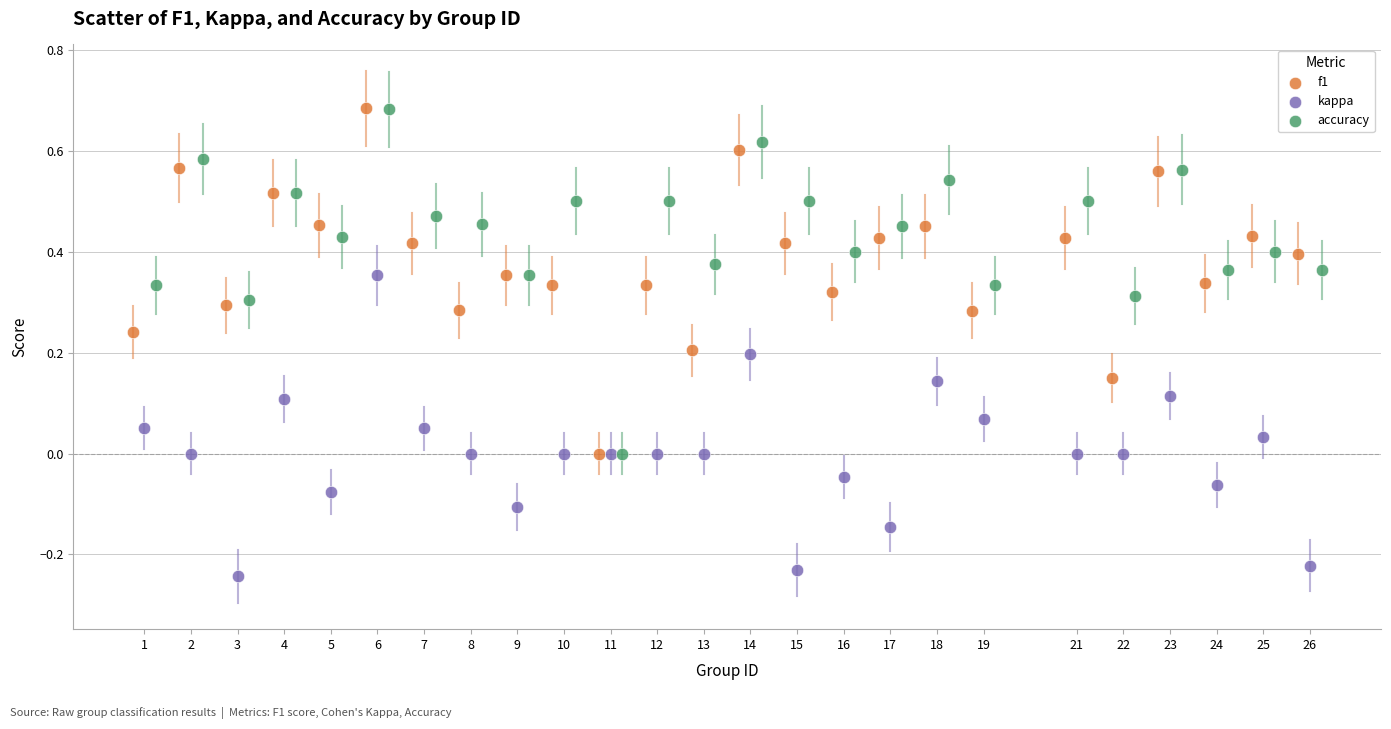

Which series contains the lowest Y value?

kappa